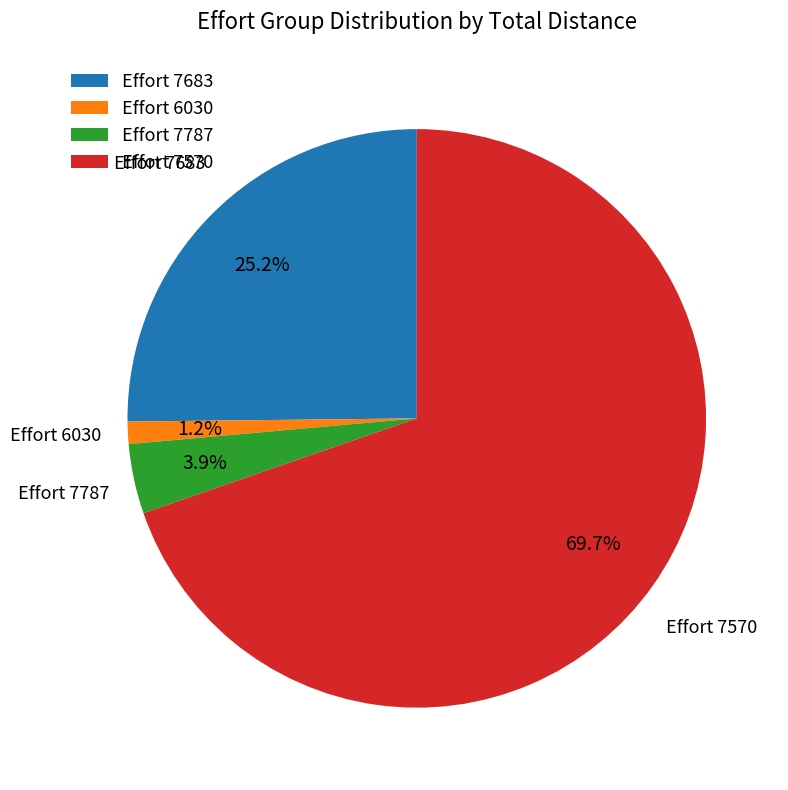

Which has a higher value, Effort 7683 or Effort 7787?

Effort 7683